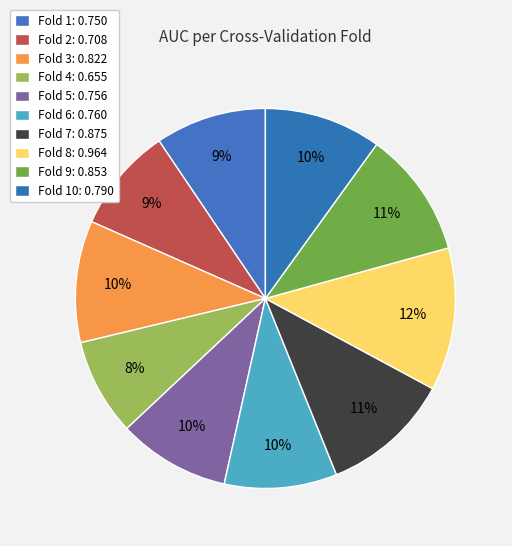

How many slices are in this pie chart?

10